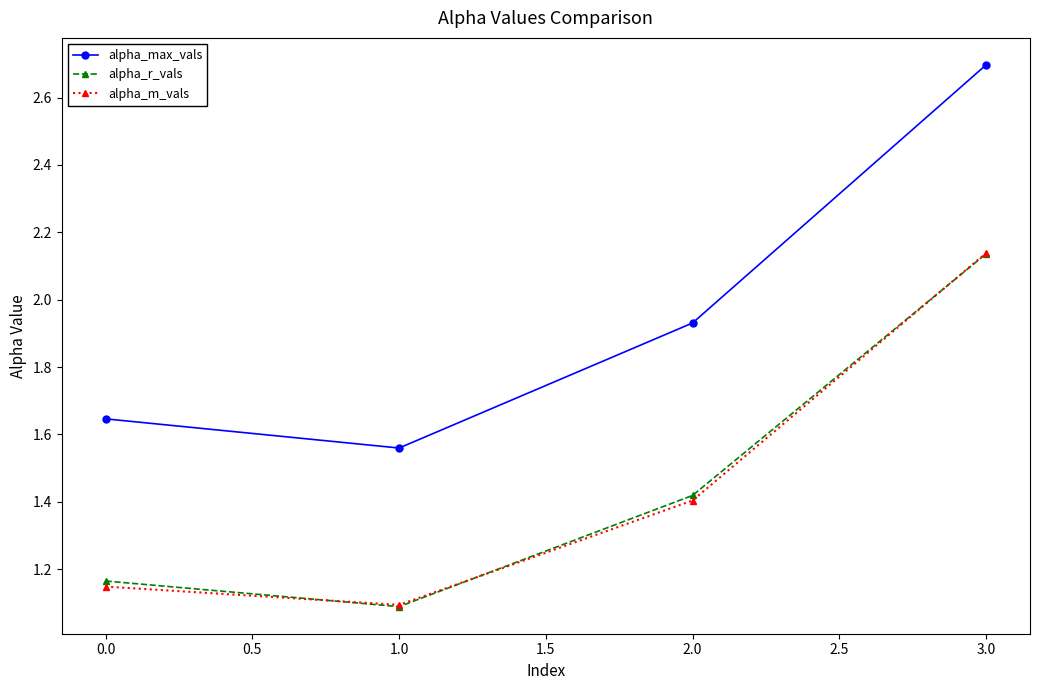

Where is alpha_max_vals nearest to the value 2?

2.0